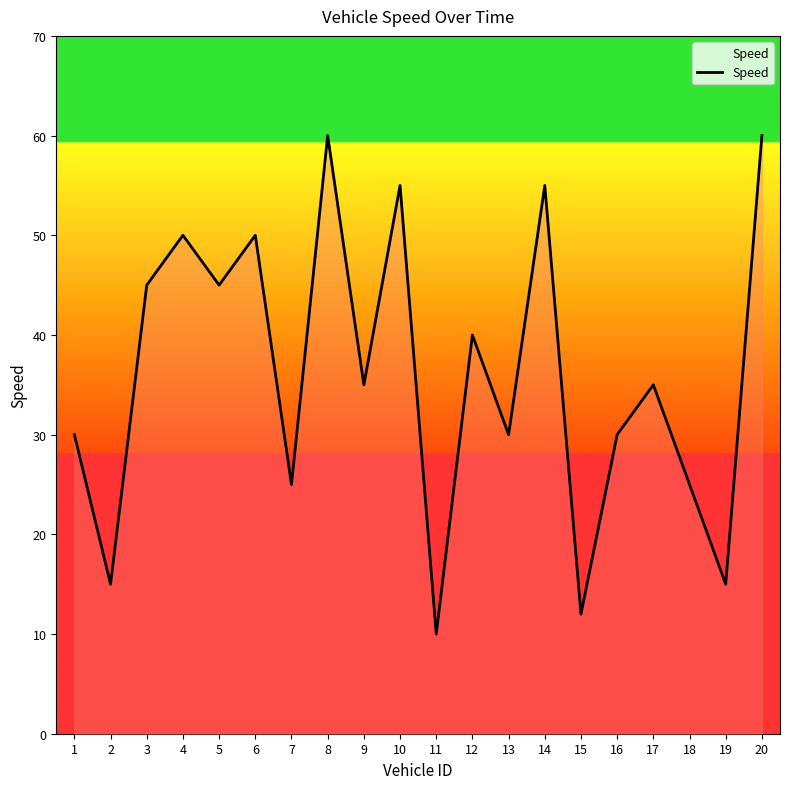

Which category has the lowest value across all series?

11